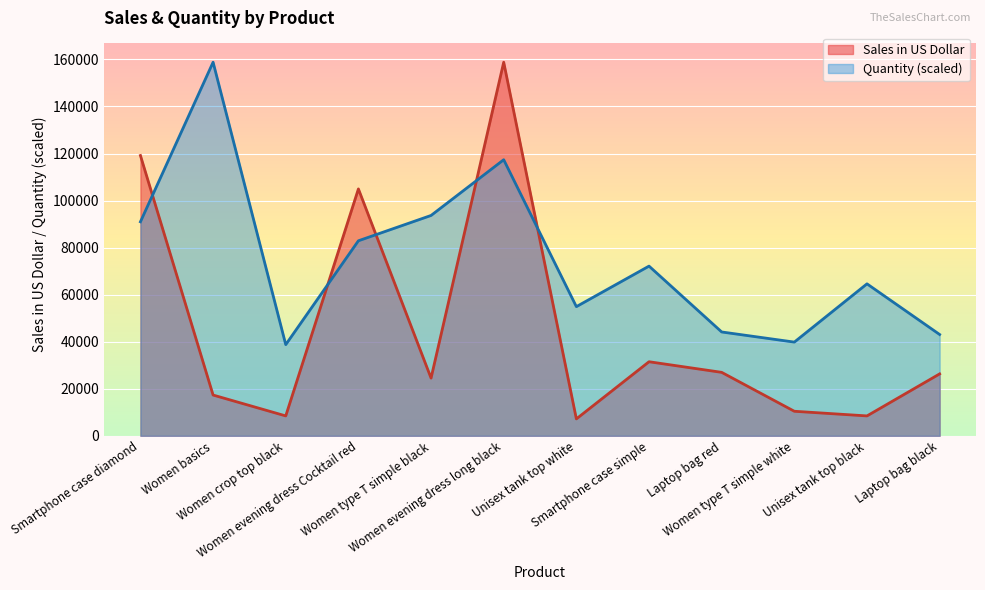

At Women evening dress long black, list the series in order from largest to smallest.

Sales in US Dollar, Quantity (scaled)